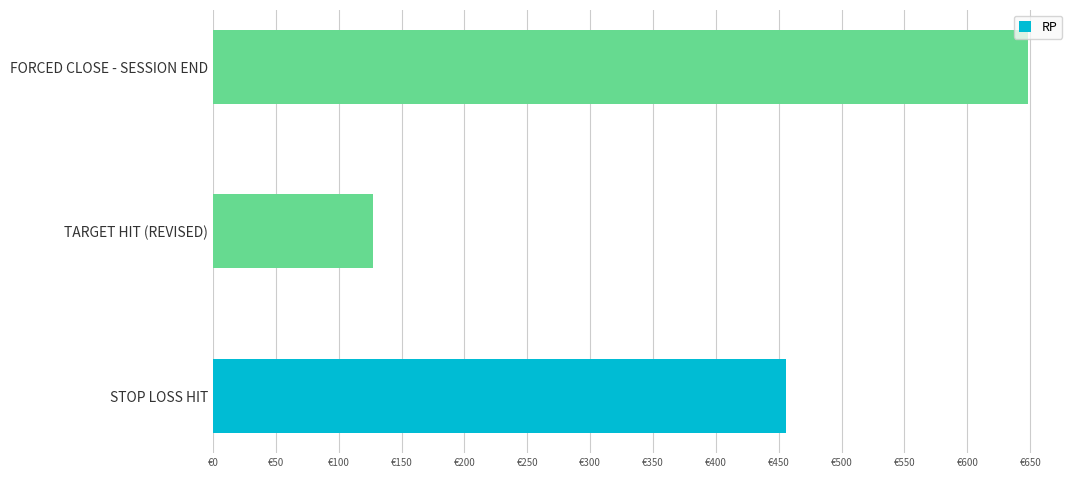

What is the smallest value displayed?

127.0